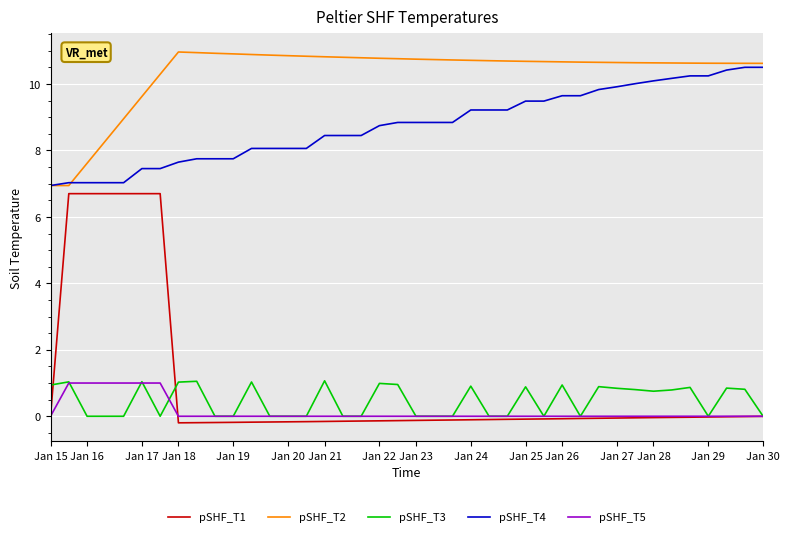

Which series has the widest spread of values?

pSHF_T1